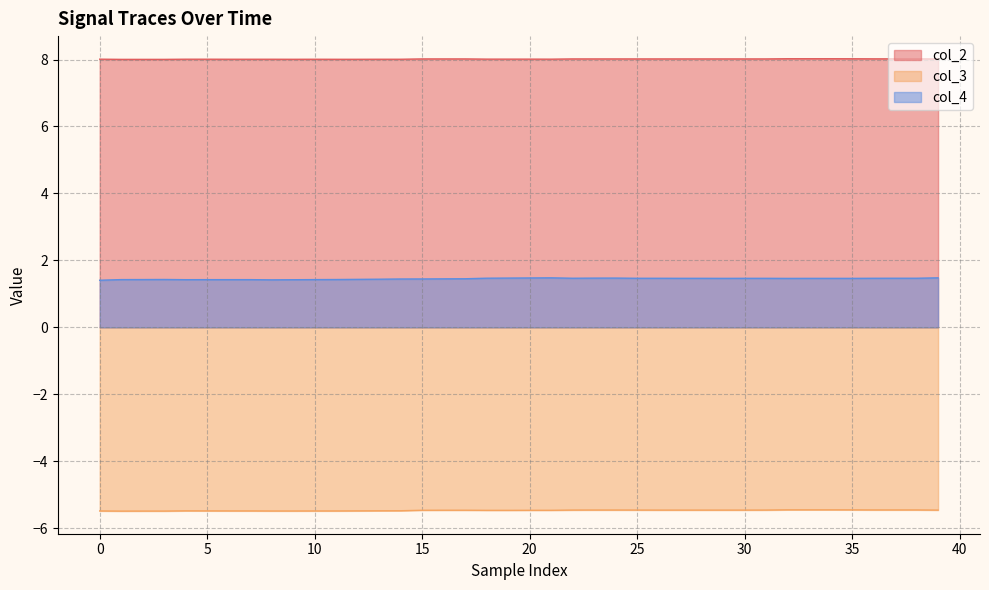

List the series in order of their peak value, highest first.

col_2, col_4, col_3